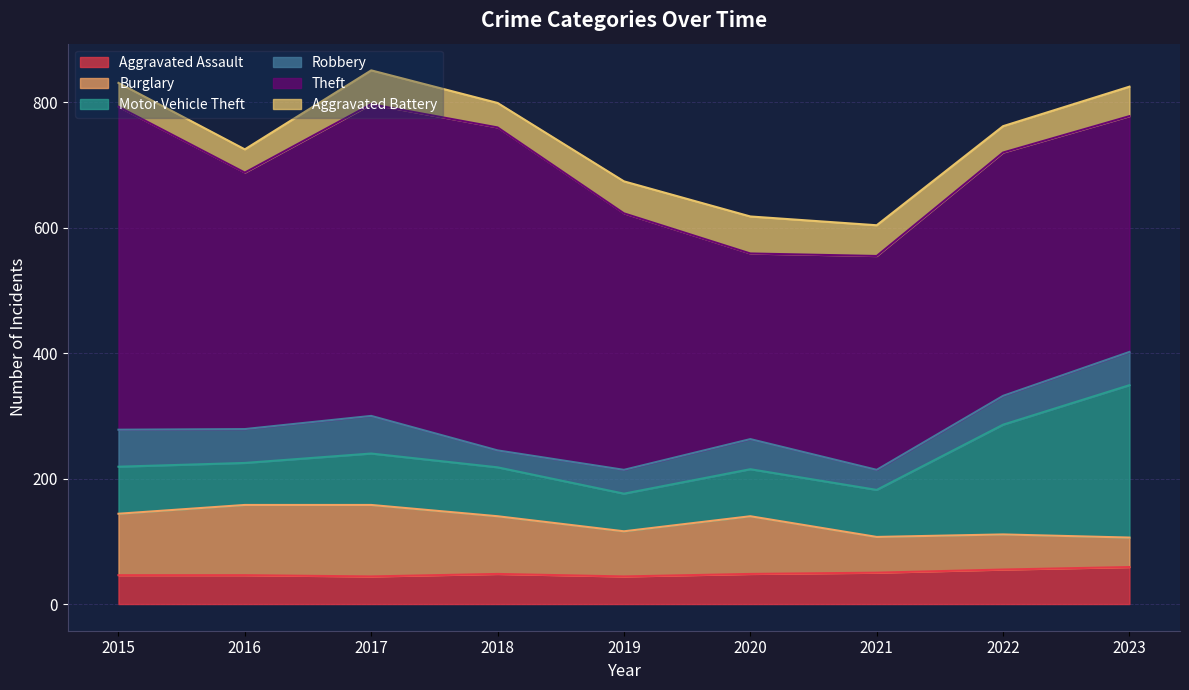

Reading right to left, list all the values displayed in this chart.

Aggravated Assault: 2023=59	2022=55	2021=50	2020=48	2019=44	2018=48	2017=44	2016=46	2015=46
Burglary: 2023=47	2022=56	2021=57	2020=92	2019=72	2018=92	2017=114	2016=112	2015=98
Motor Vehicle Theft: 2023=243	2022=175	2021=75	2020=75	2019=60	2018=78	2017=82	2016=67	2015=75
Robbery: 2023=53	2022=46	2021=32	2020=48	2019=38	2018=27	2017=60	2016=54	2015=59
Theft: 2023=376	2022=388	2021=341	2020=296	2019=409	2018=515	2017=497	2016=409	2015=515
Aggravated Battery: 2023=47	2022=42	2021=49	2020=59	2019=51	2018=39	2017=54	2016=37	2015=38